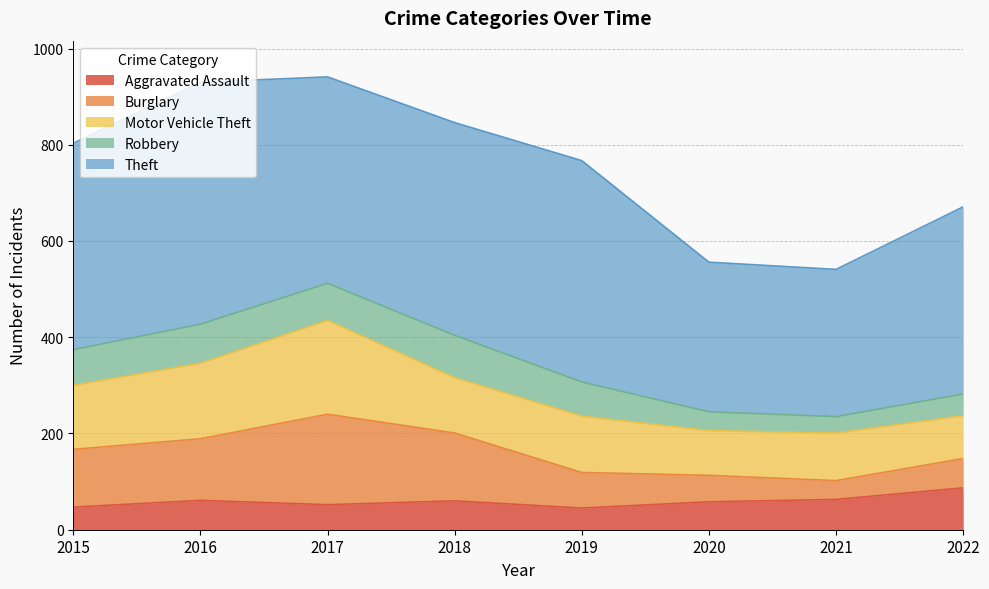

True or false: Aggravated Assault and Motor Vehicle Theft cross at least once.

False